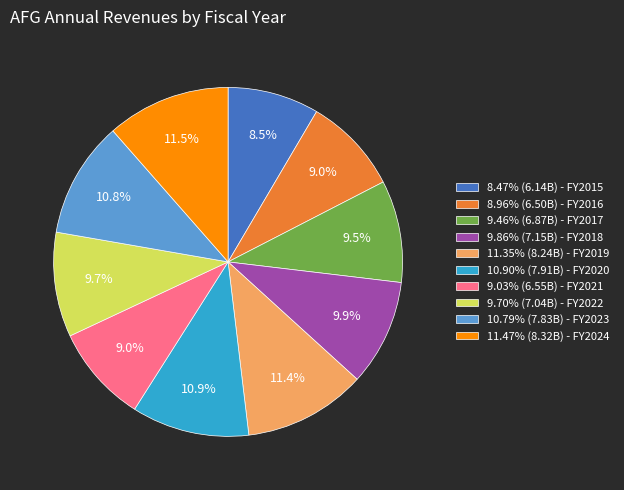

What is the total percentage of 9.03% (6.55B) - FY2021 and 8.96% (6.50B) - FY2016?

18.0%